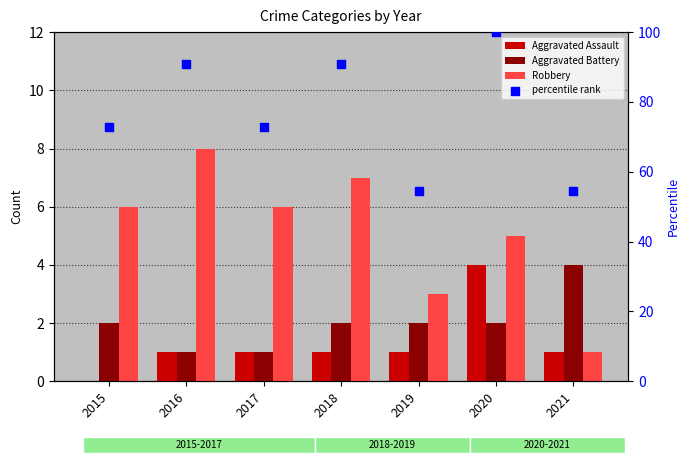

Which series reaches the minimum Y coordinate?

Aggravated Assault